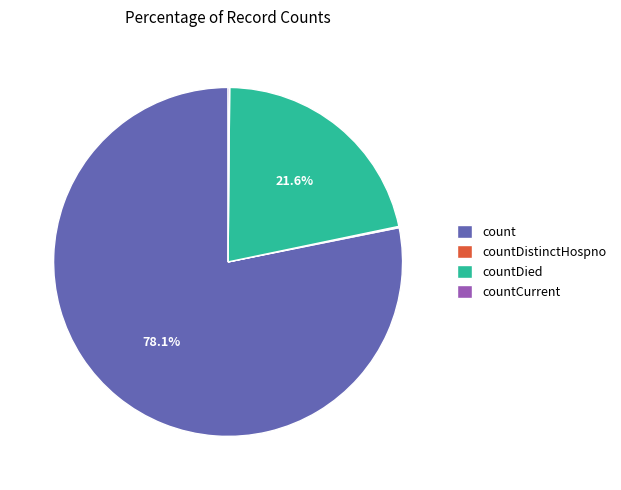

Approximately how many times larger is the value at countDied compared to count?

0.3